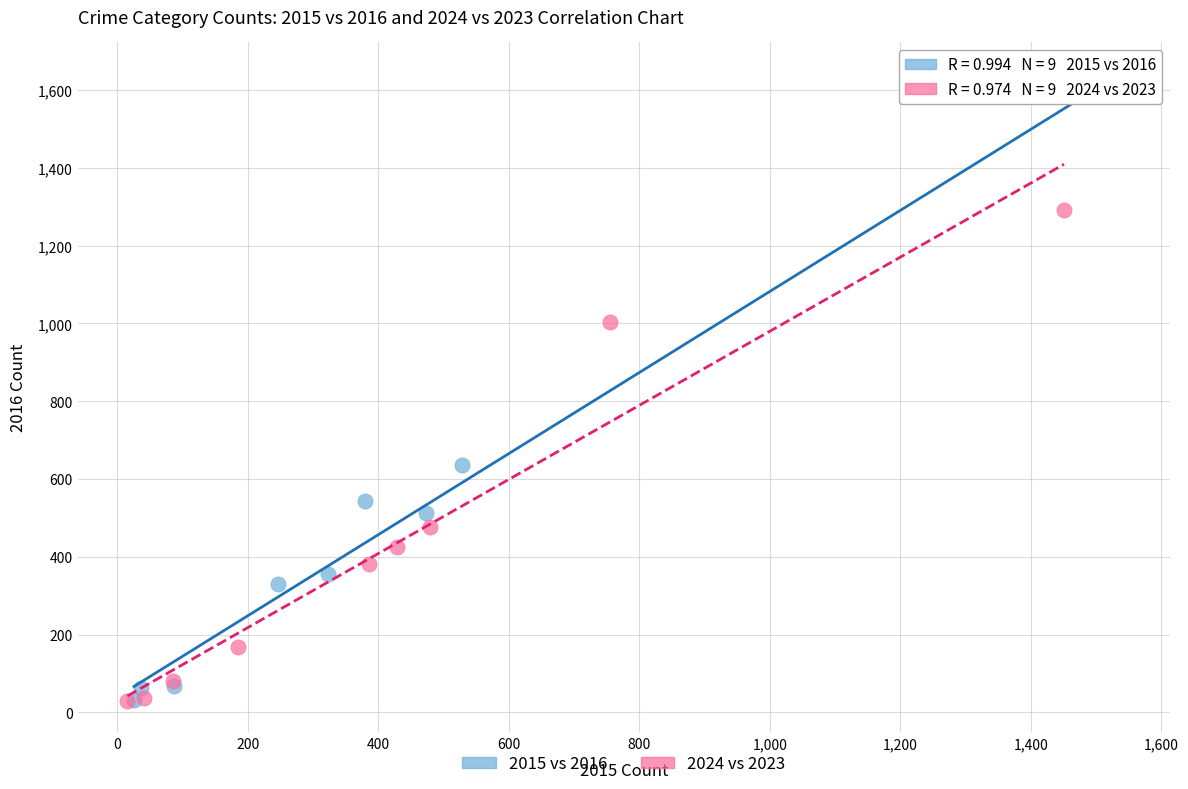

Which series reaches the maximum Y coordinate?

2015 vs 2016